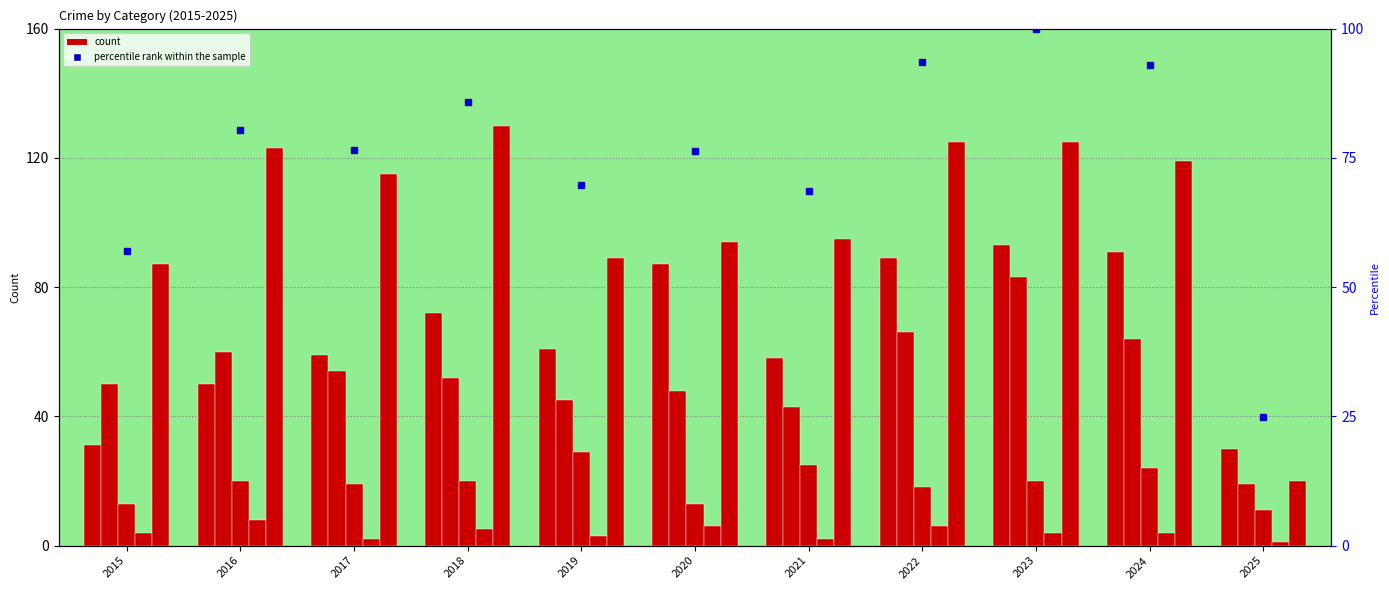

What is the spread (max minus min) of values at 2018?

125.0